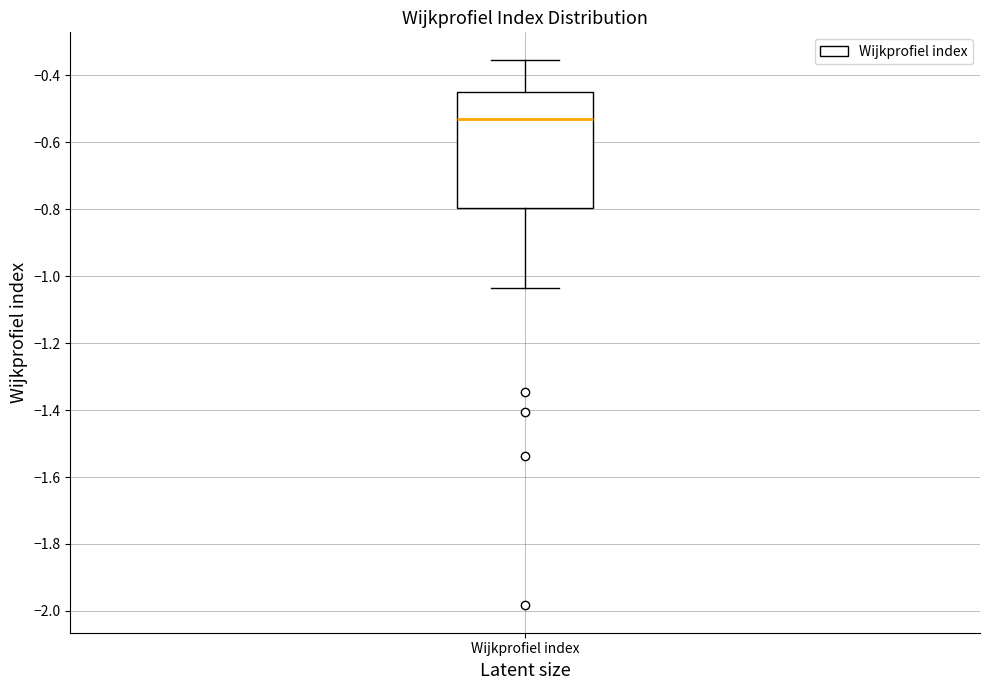

Read this box plot against the y-axis: the position of the median line, the range covered by the box, and the ends of both whiskers. The values are not printed on the chart, so give them approximately, as read against the axis.

median -0.54, box -0.80 to -0.46, whiskers -1.04 to -0.36